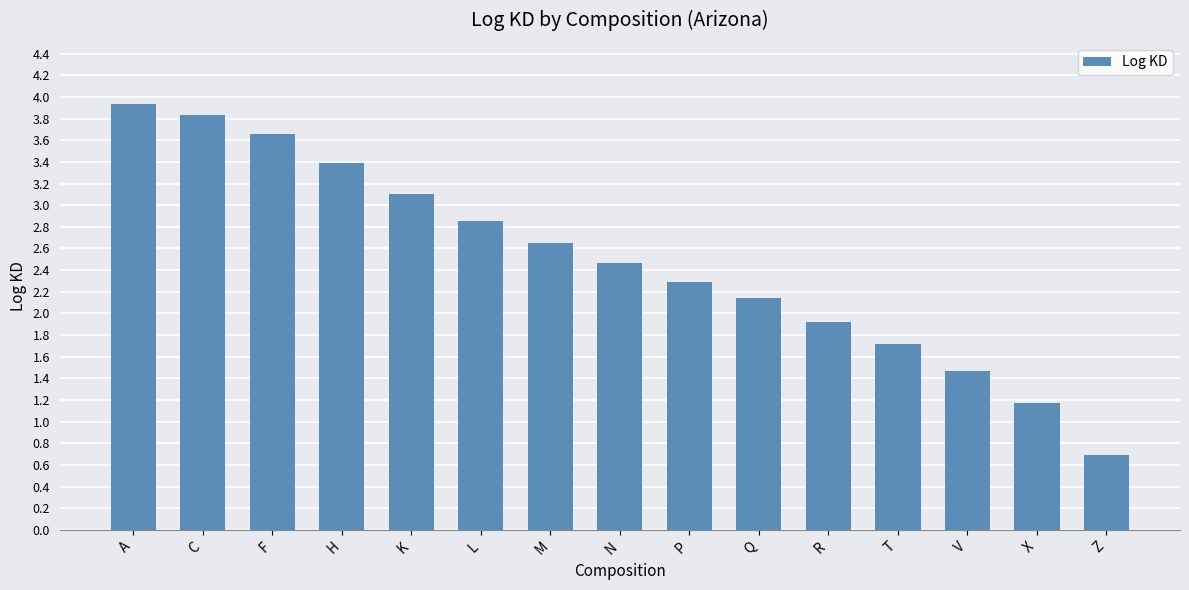

How many bars are there in total?

15